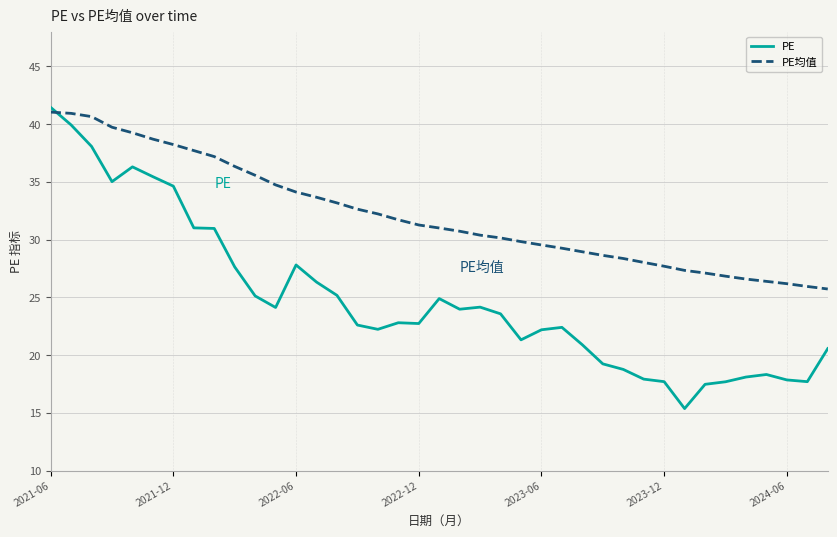

What is the difference between the maximum and minimum values in the PE均值 series?

15.3